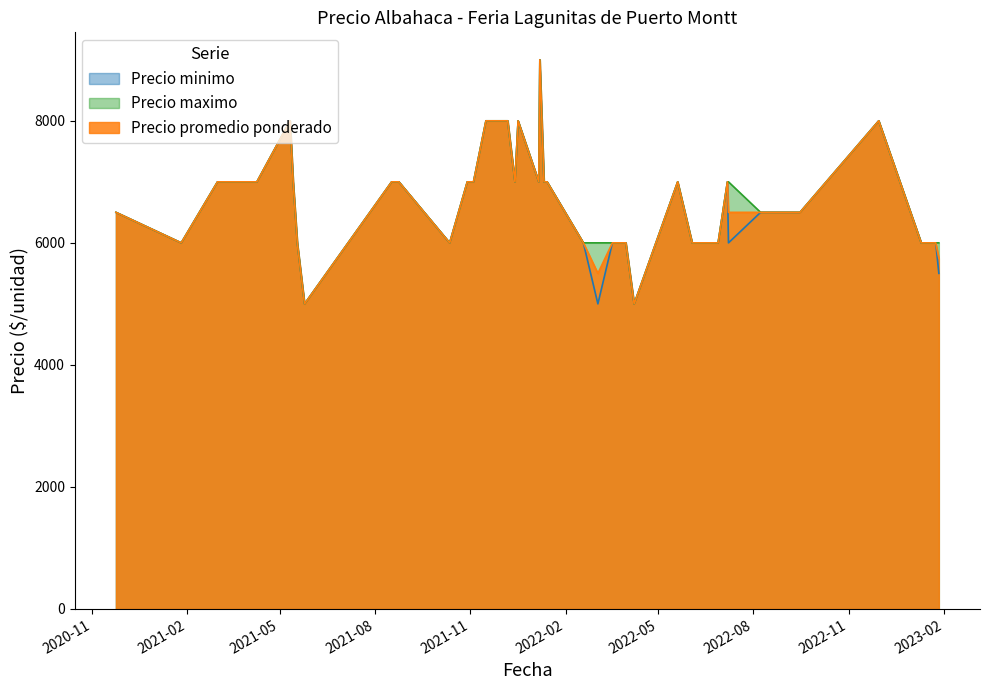

At how many categories does at least one series exceed 5751?

38